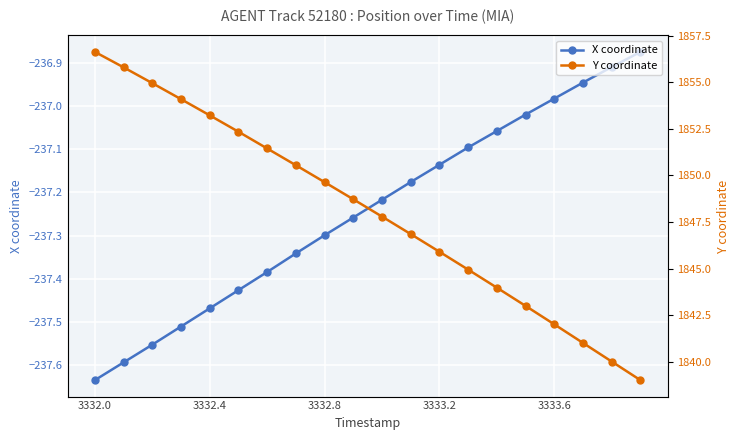

At which category does the chart reach its minimum across all series?

3332.0